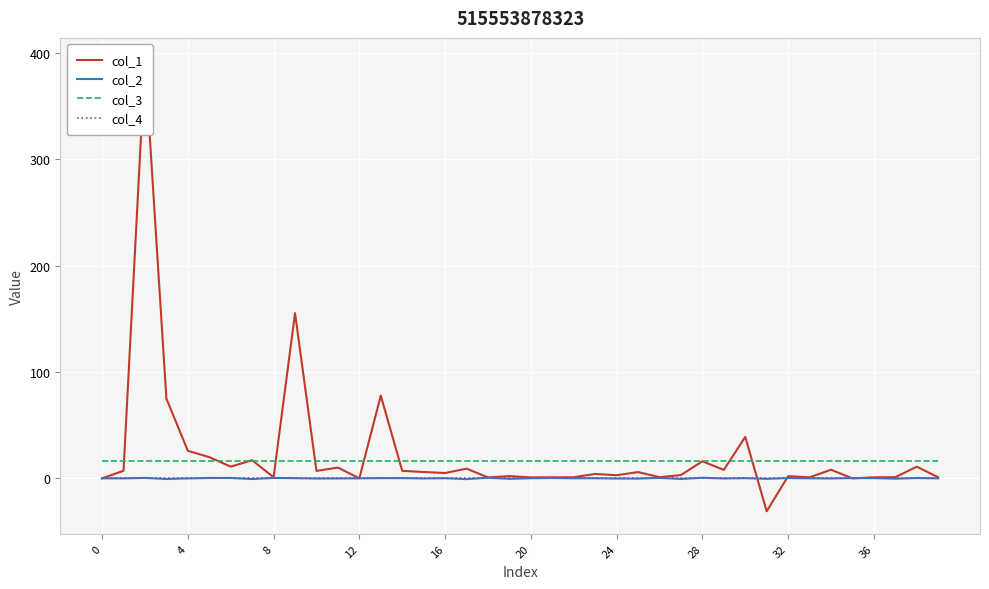

What is the sum of all col_1 values?

906.7